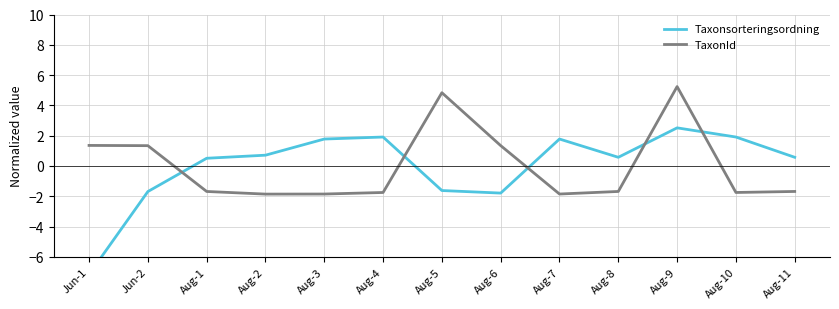

Which series has the largest range (max minus min)?

Taxonsorteringsordning